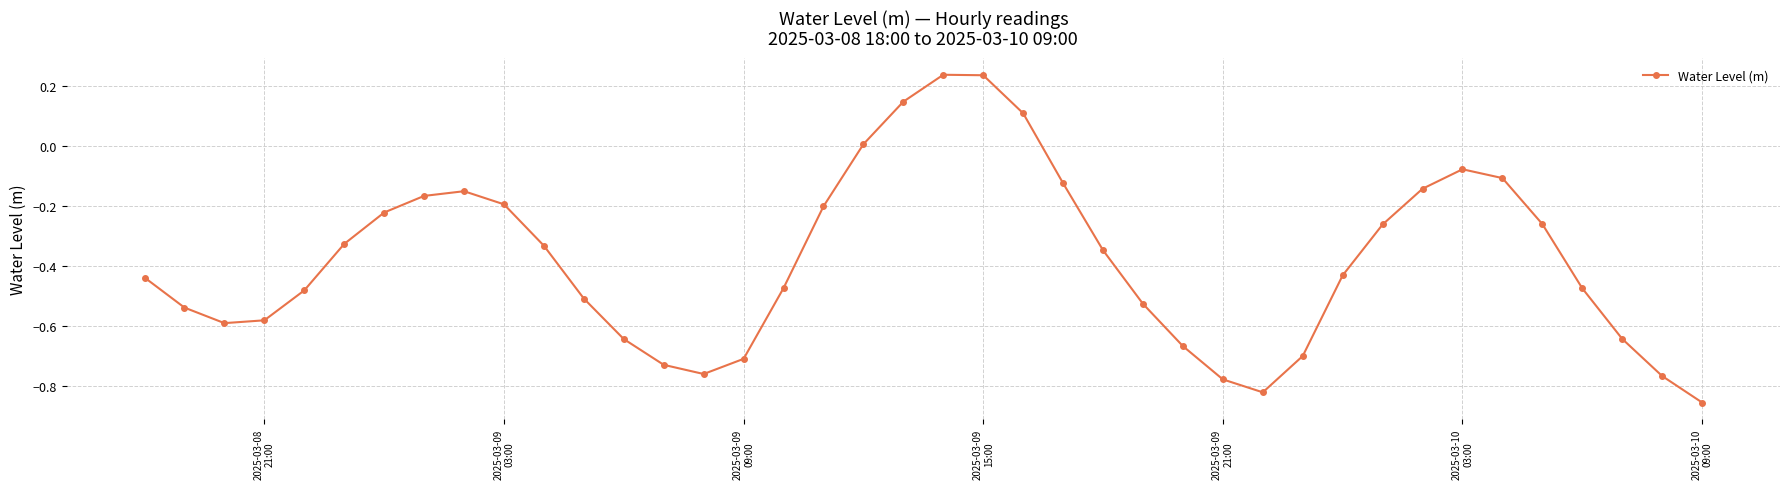

What is the difference between the maximum and minimum values?

1.1